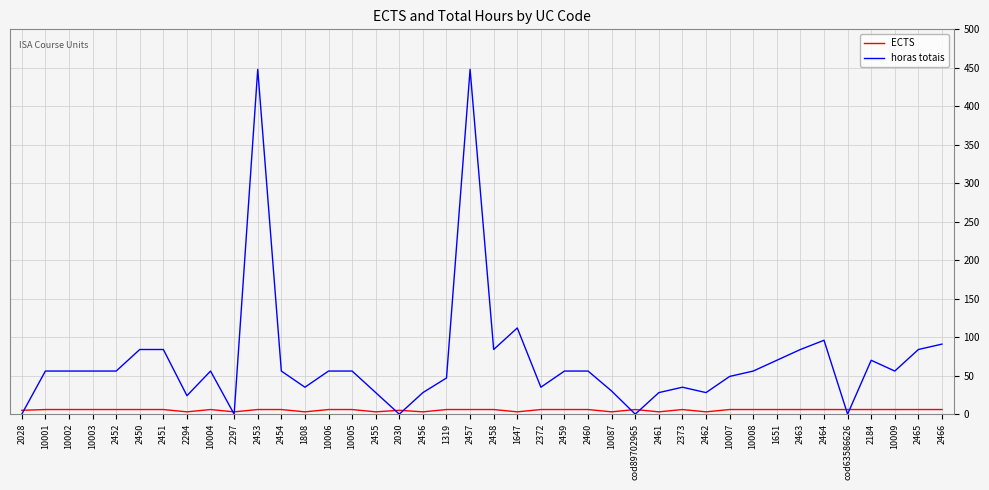

The ECTS series shows 6 at 2373. True or false?

True